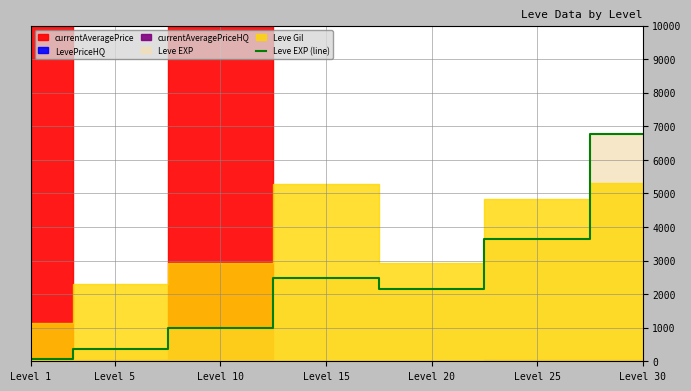

The chart shows a value of 1694 at Level 30. True or false?

False